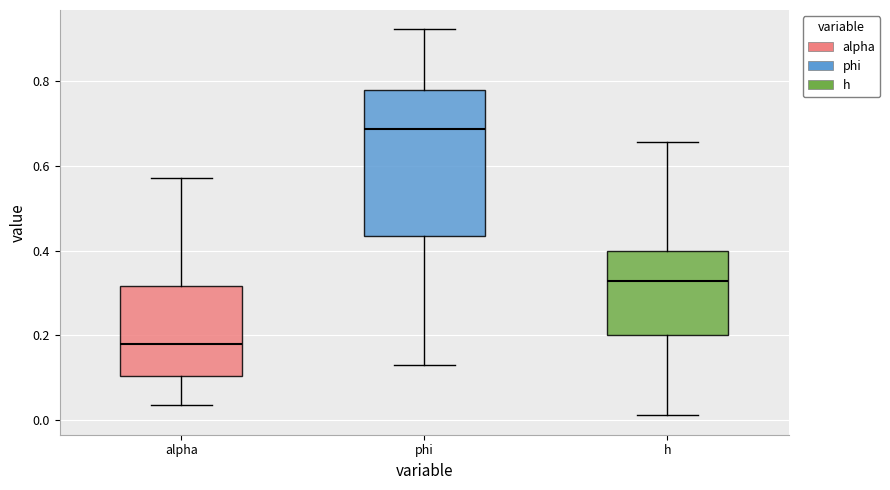

Where is the upper edge of the box for h on the y-axis? The values are not printed on the chart, so give them approximately, as read against the axis.

0.40